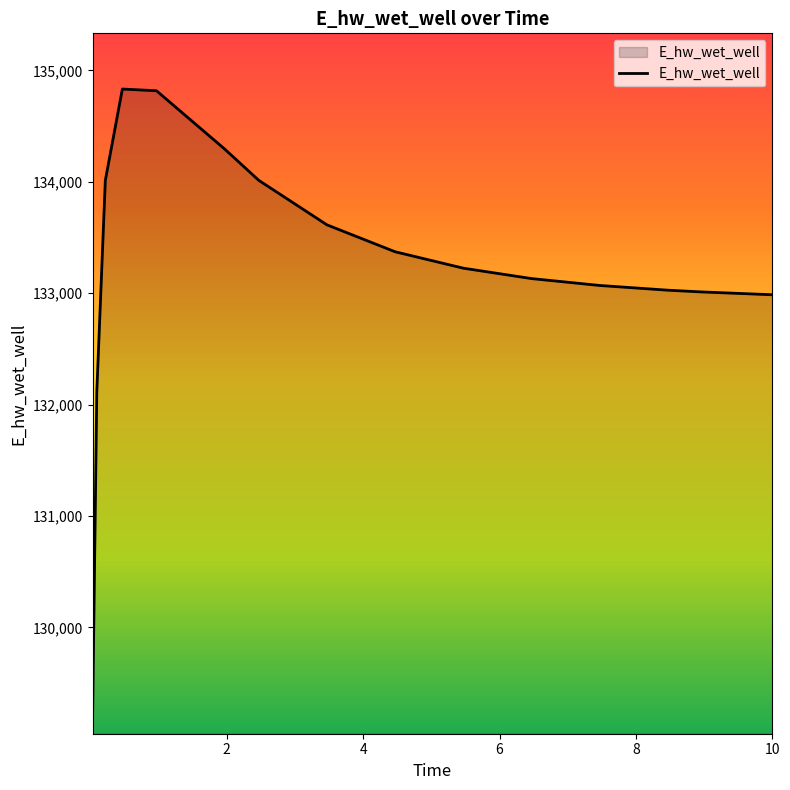

What is the difference between the maximum and minimum values?

5685.6